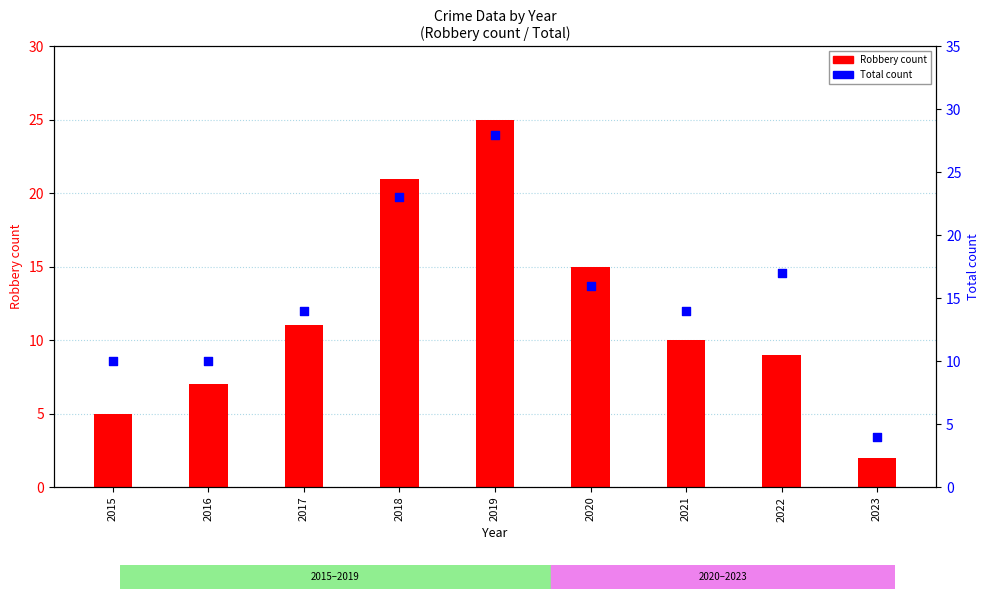

What are all the series names shown in the legend?

Robbery count, Total count